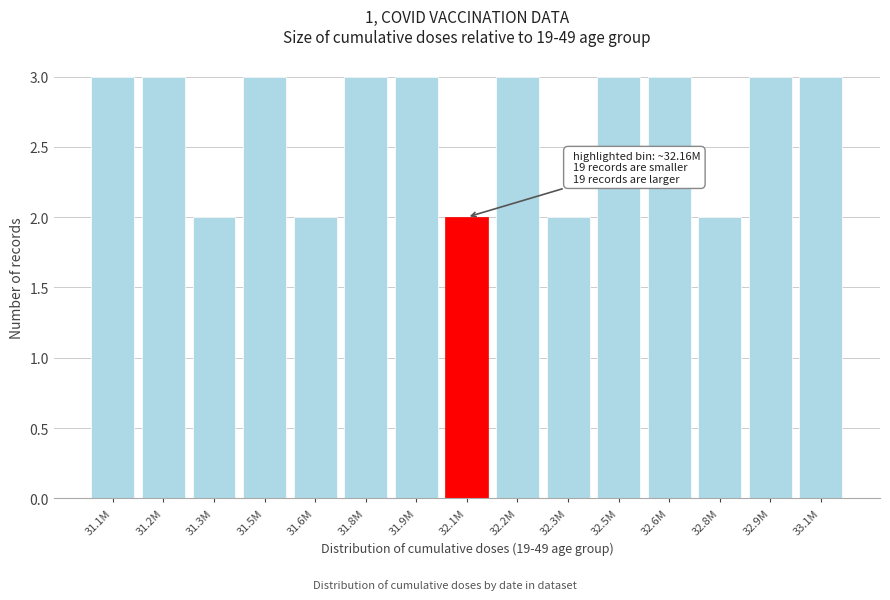

Reading left to right, what are all the values shown in this chart?

31.1M=3	31.2M=3	31.3M=2	31.5M=3	31.6M=2	31.8M=3	31.9M=3	32.1M=2	32.2M=3	32.3M=2	32.5M=3	32.6M=3	32.8M=2	32.9M=3	33.1M=3